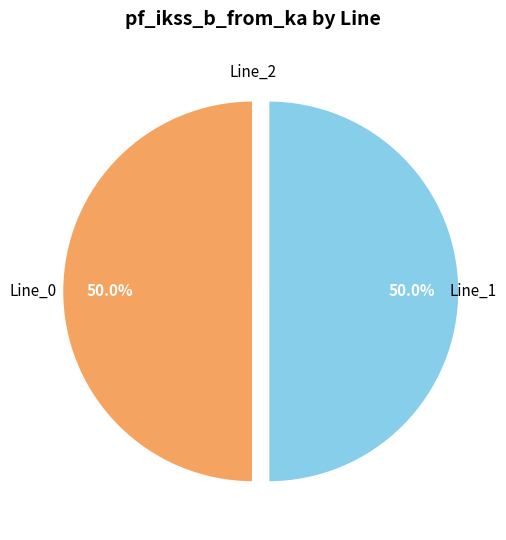

Rank the categories by value from highest to lowest.

Line_1, Line_0, Line_2